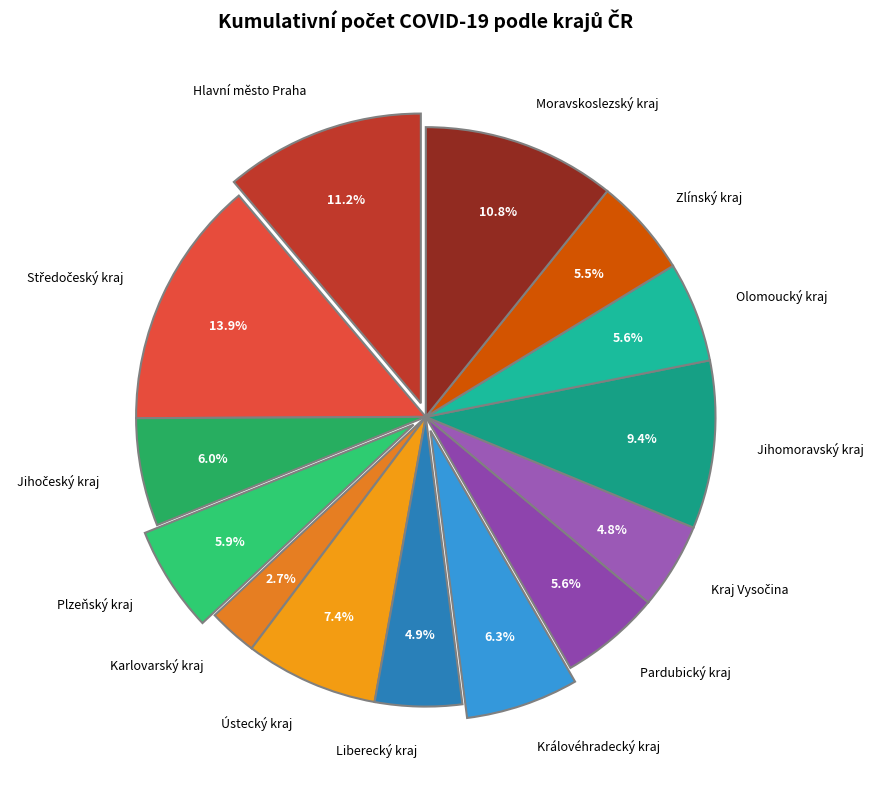

Count the number of slices in the pie.

14